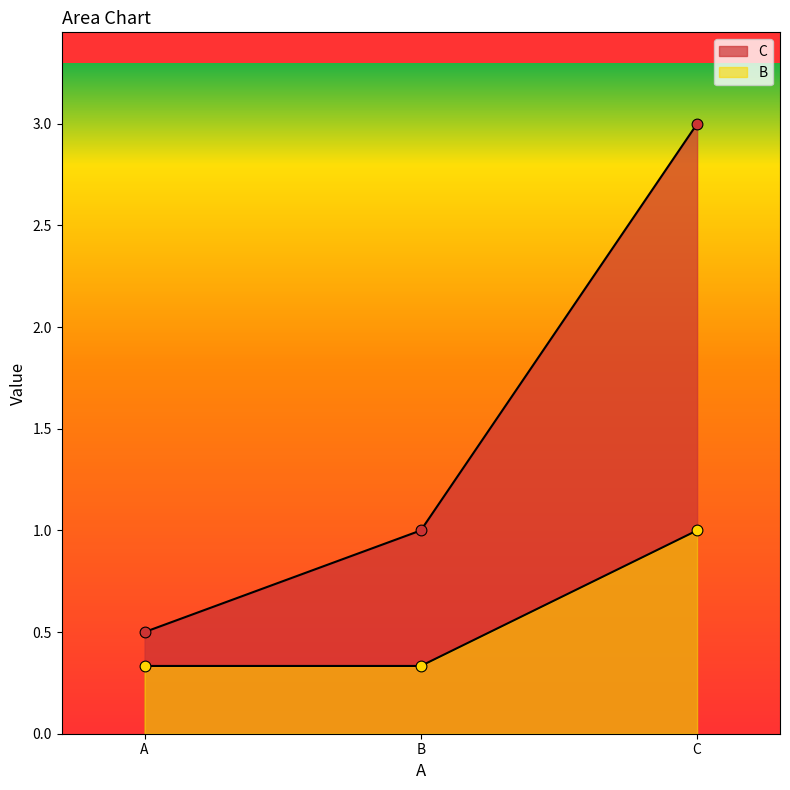

At how many categories does at least one series exceed 2?

1